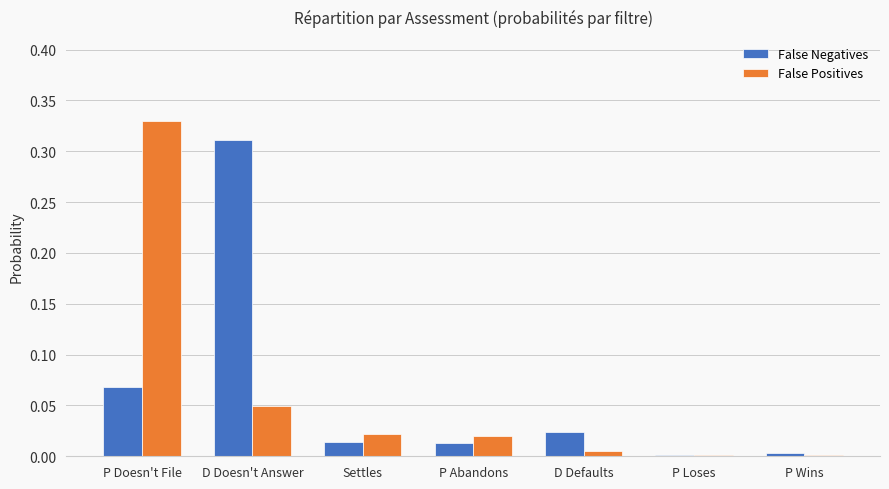

Does the chart contain stacked bars?

No